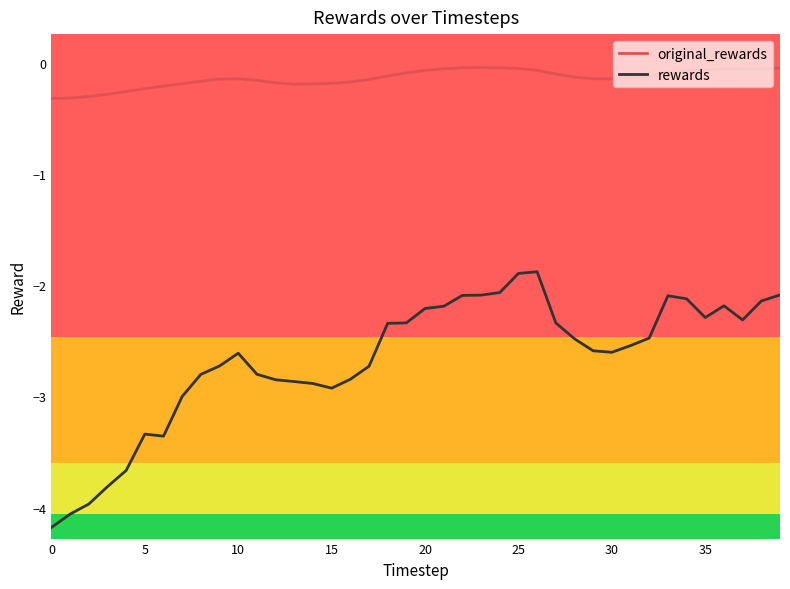

What is the sum of all rewards values?

-106.8